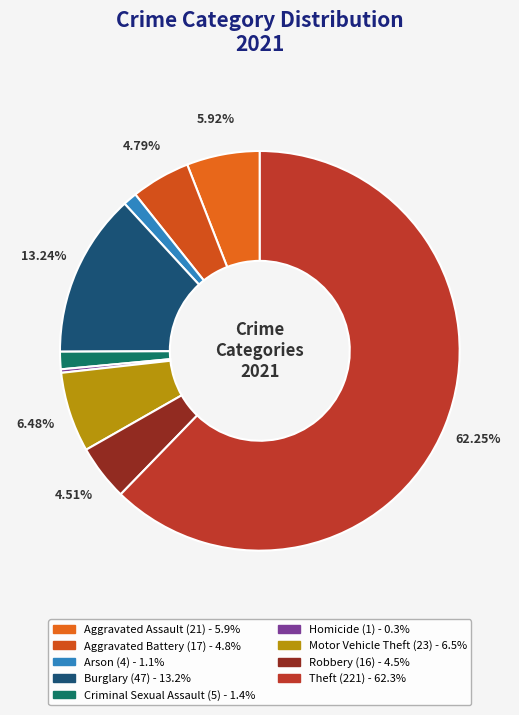

Does Theft account for over 50% of the chart?

Yes